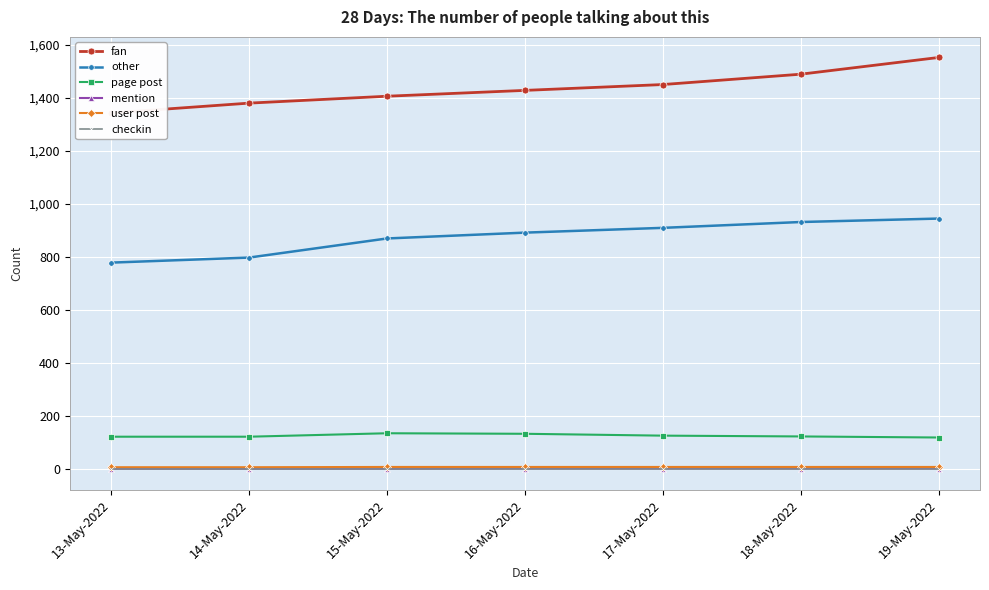

What is the spread (max minus min) of values at 14-May-2022?

1380